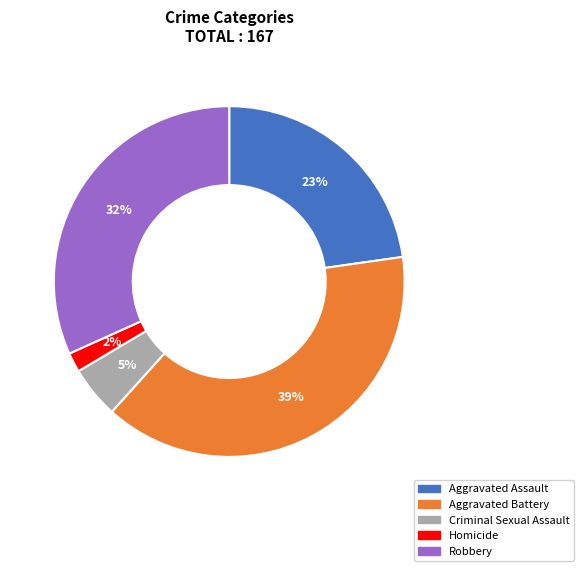

Is there any slice that represents more than half of the pie?

No